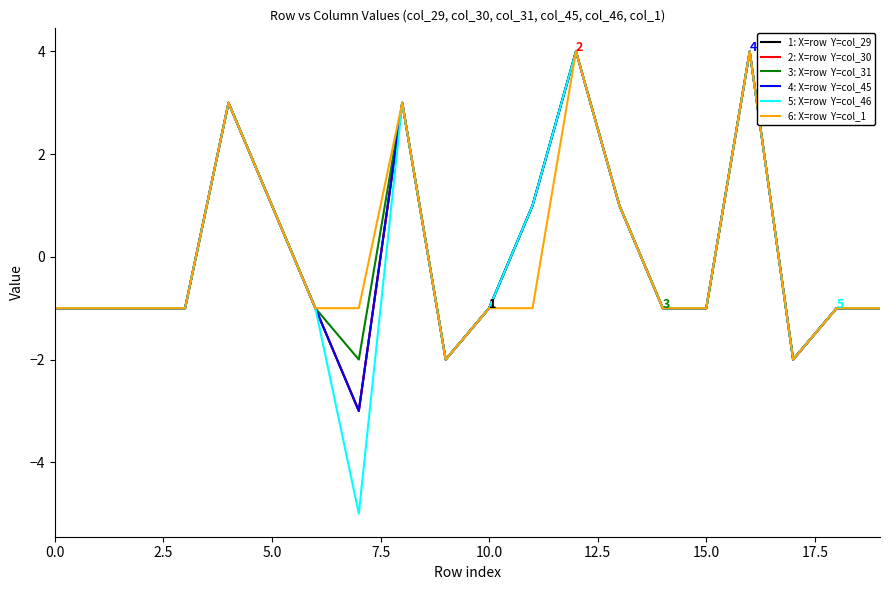

Does the chart display data point markers on the line(s)?

No